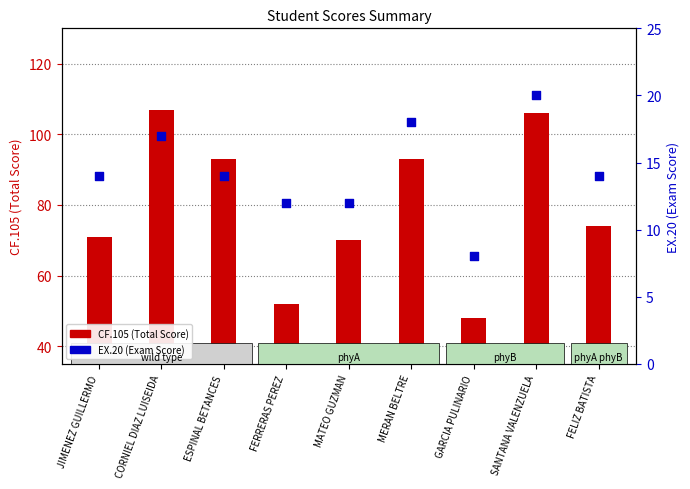

Is the value of CF.105 (Total Score) at CORNIEL DIAZ LUISEIDA greater than the value of EX.20 (Exam Score) at MERAN BELTRE?

Yes